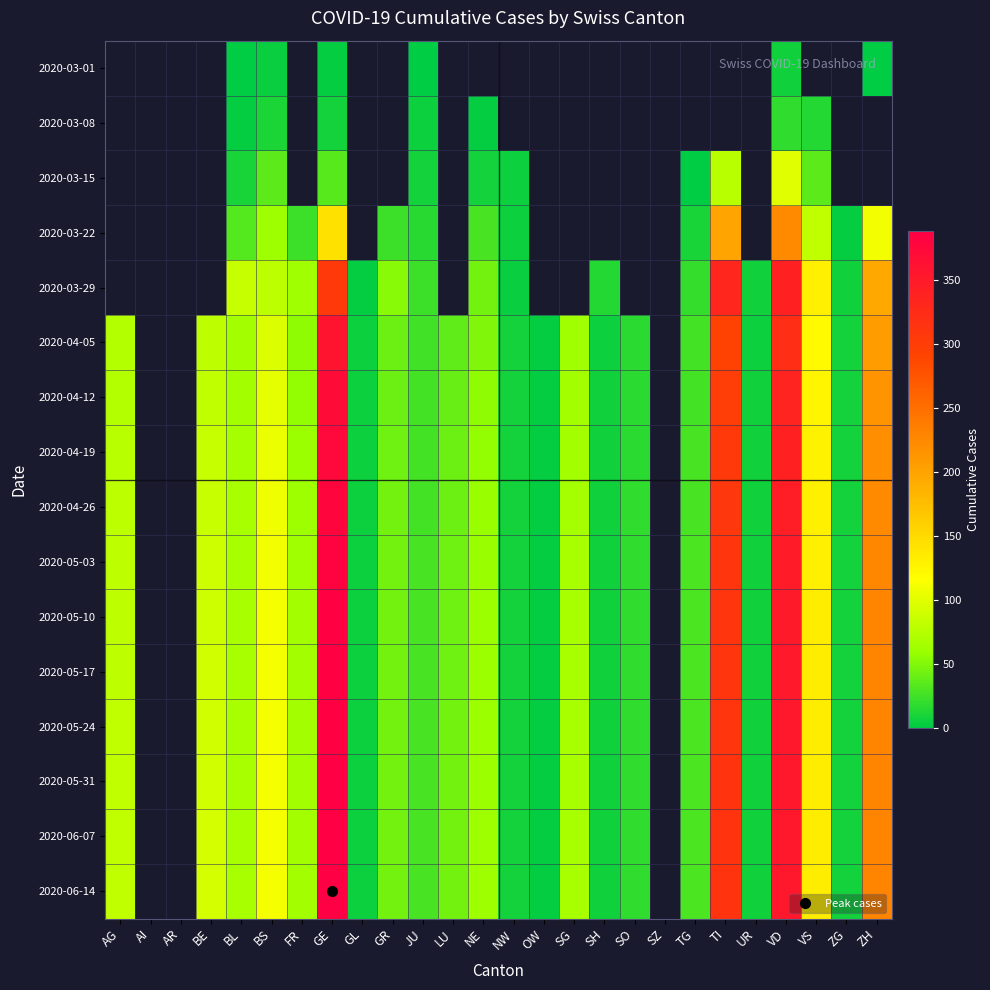

What is the difference between the maximum and minimum values in the 2020-06-14 series?

385.0